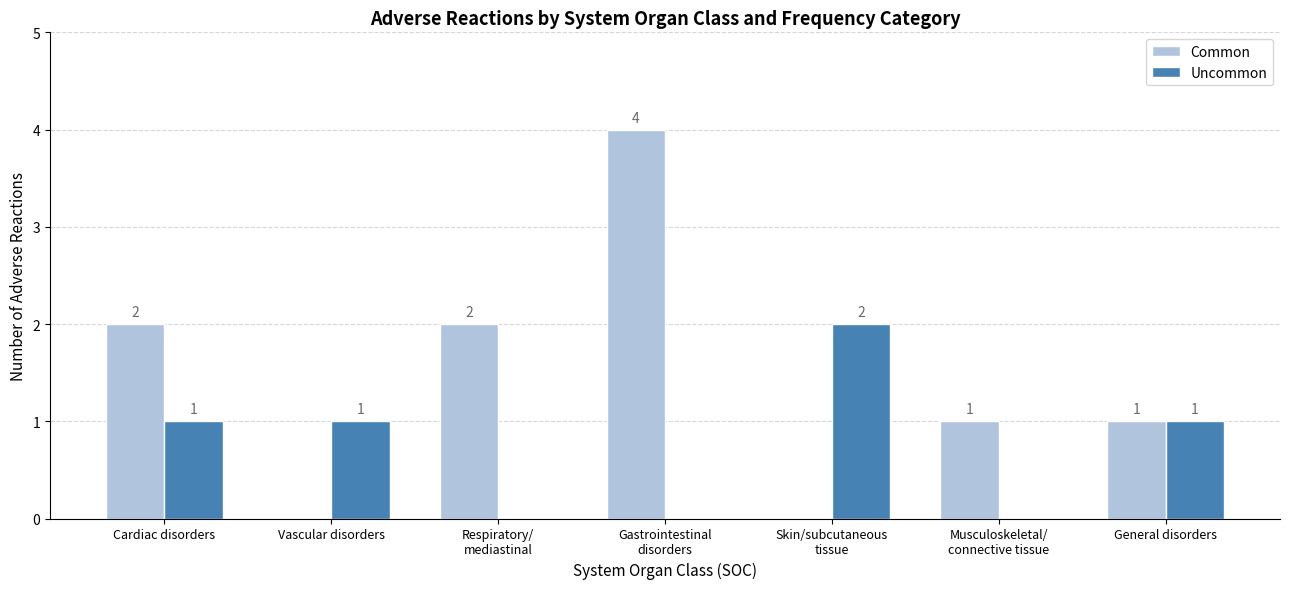

Is the value of Uncommon at Vascular disorders greater than the value of Common at Skin/subcutaneous
tissue?

Yes